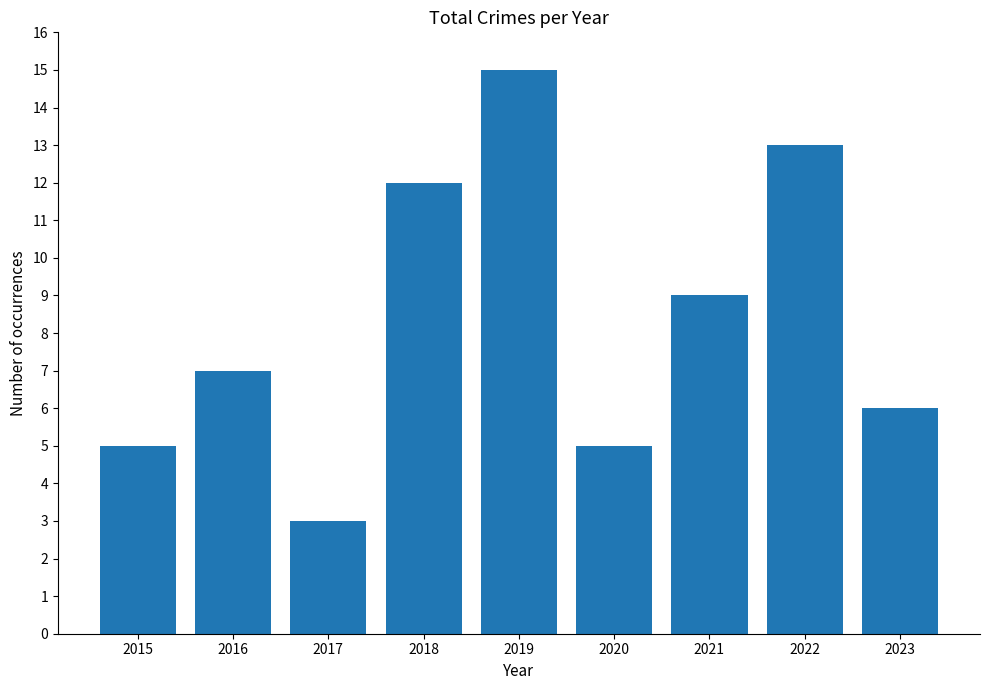

What is the sum of all values?

75